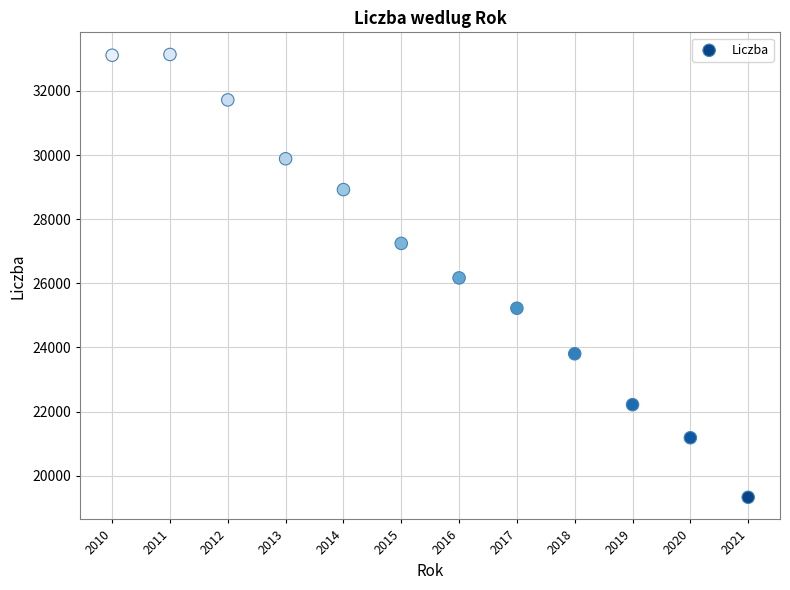

What is the average X value?

2016